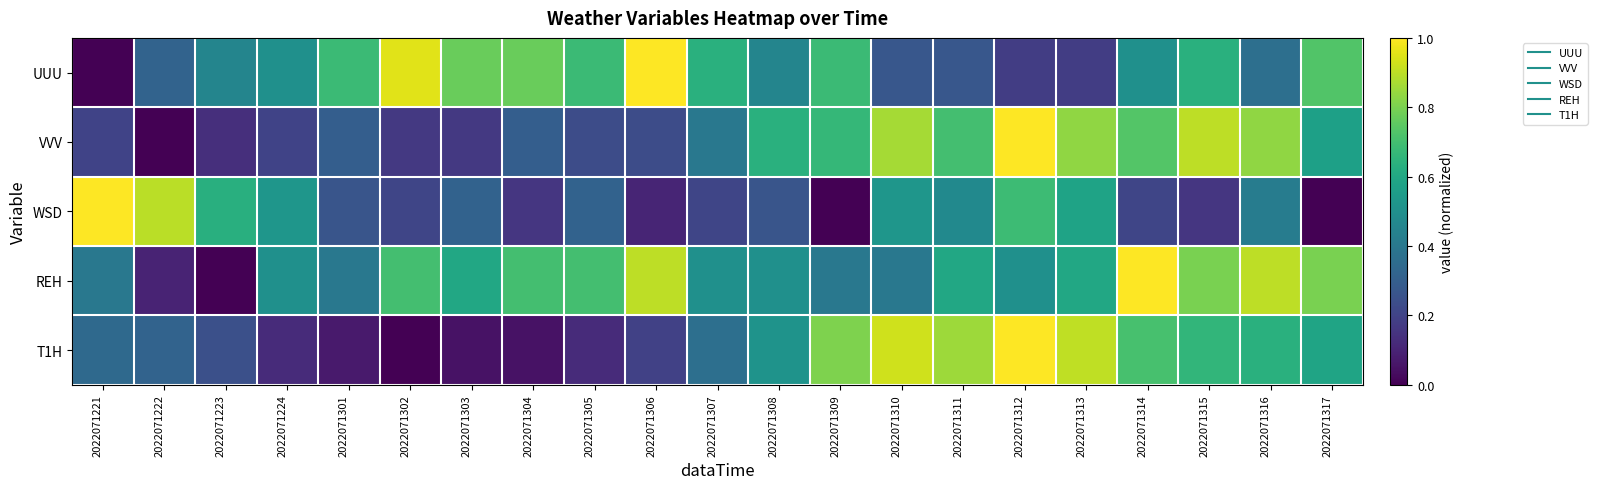

At which category is the sum across all series the highest?

2022071312